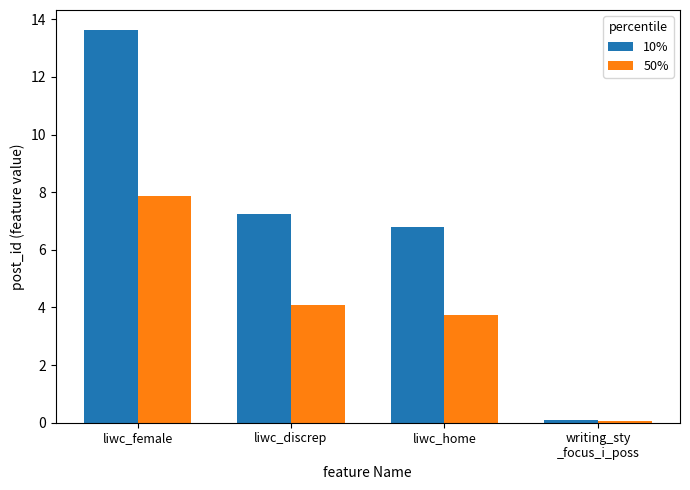

What is the difference between the maximum and minimum values in the 10% series?

13.5